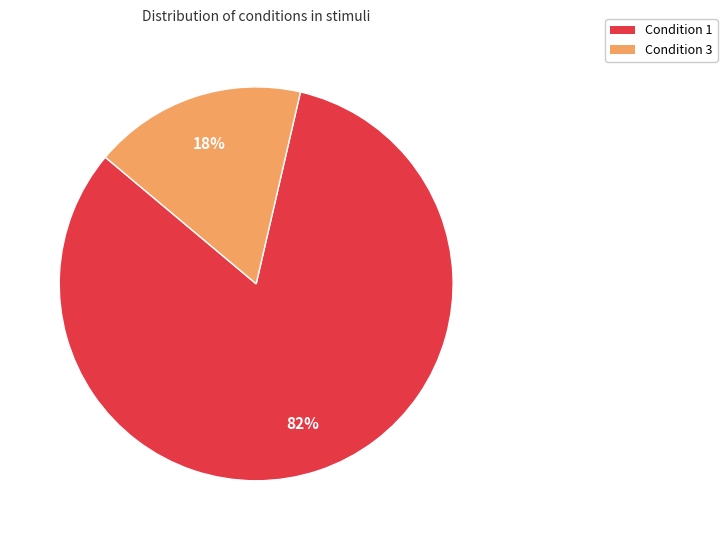

To the nearest percent, what is the average slice percentage?

50%